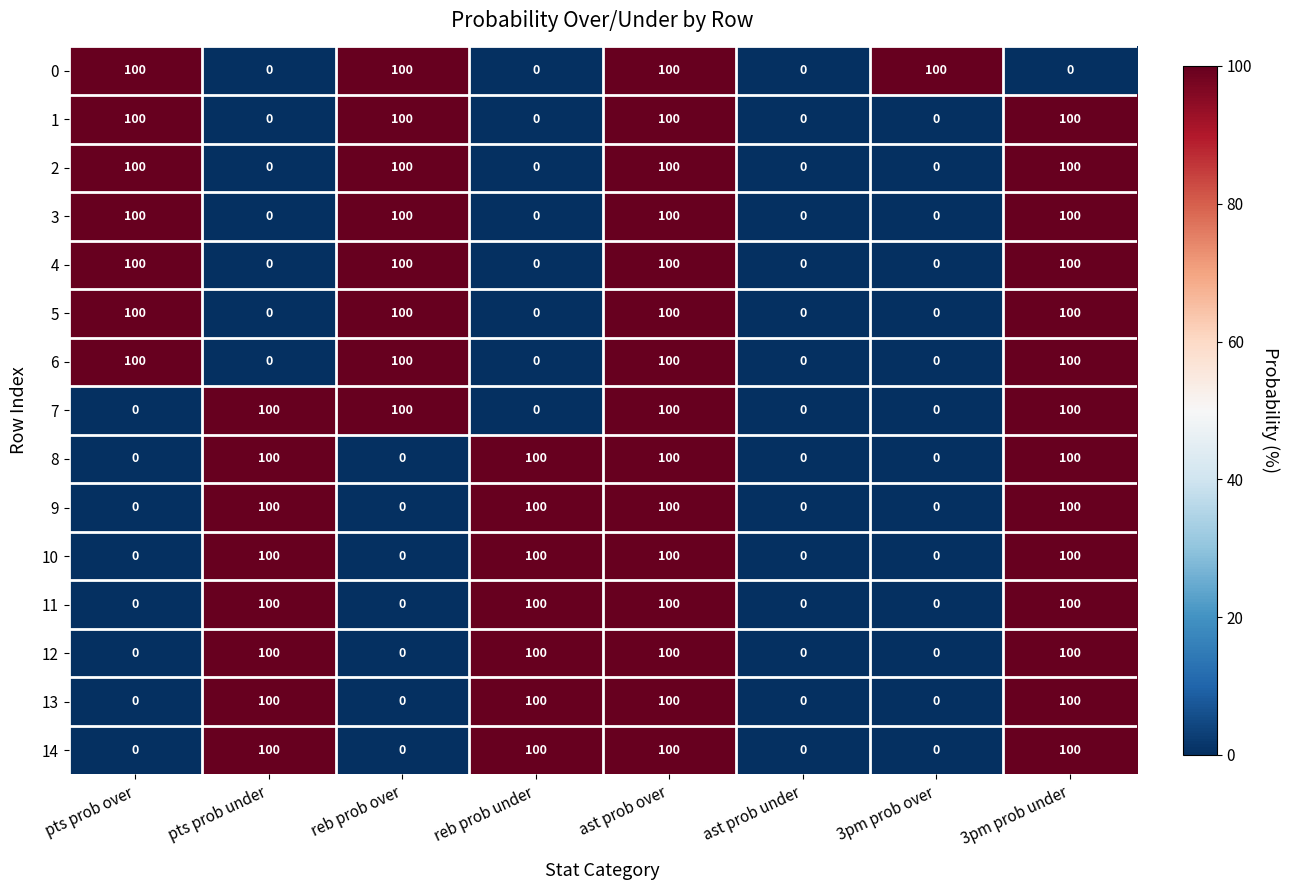

Count the number of data series in this chart.

15